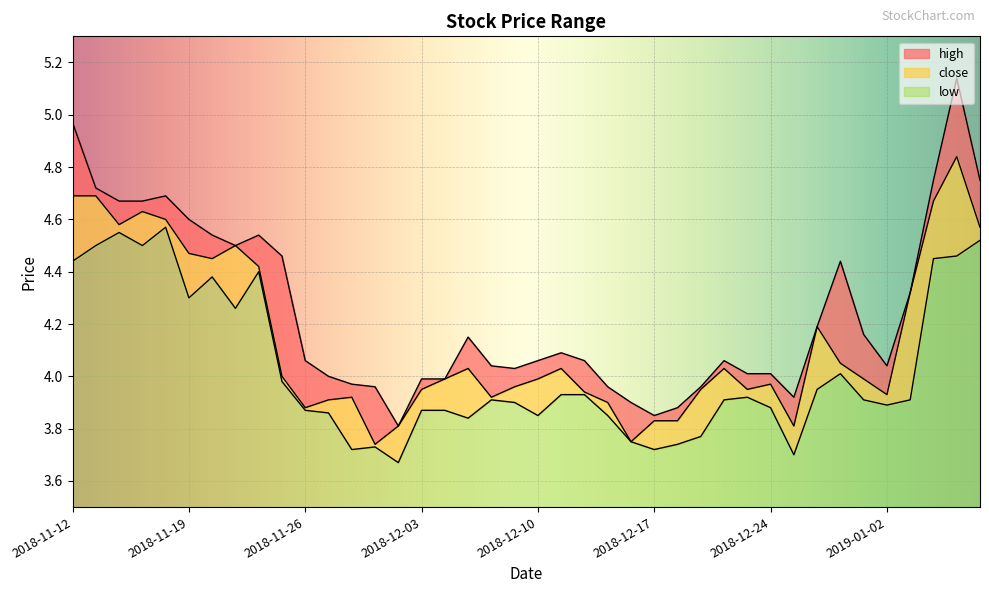

How many interior local valleys does the high series have?

6